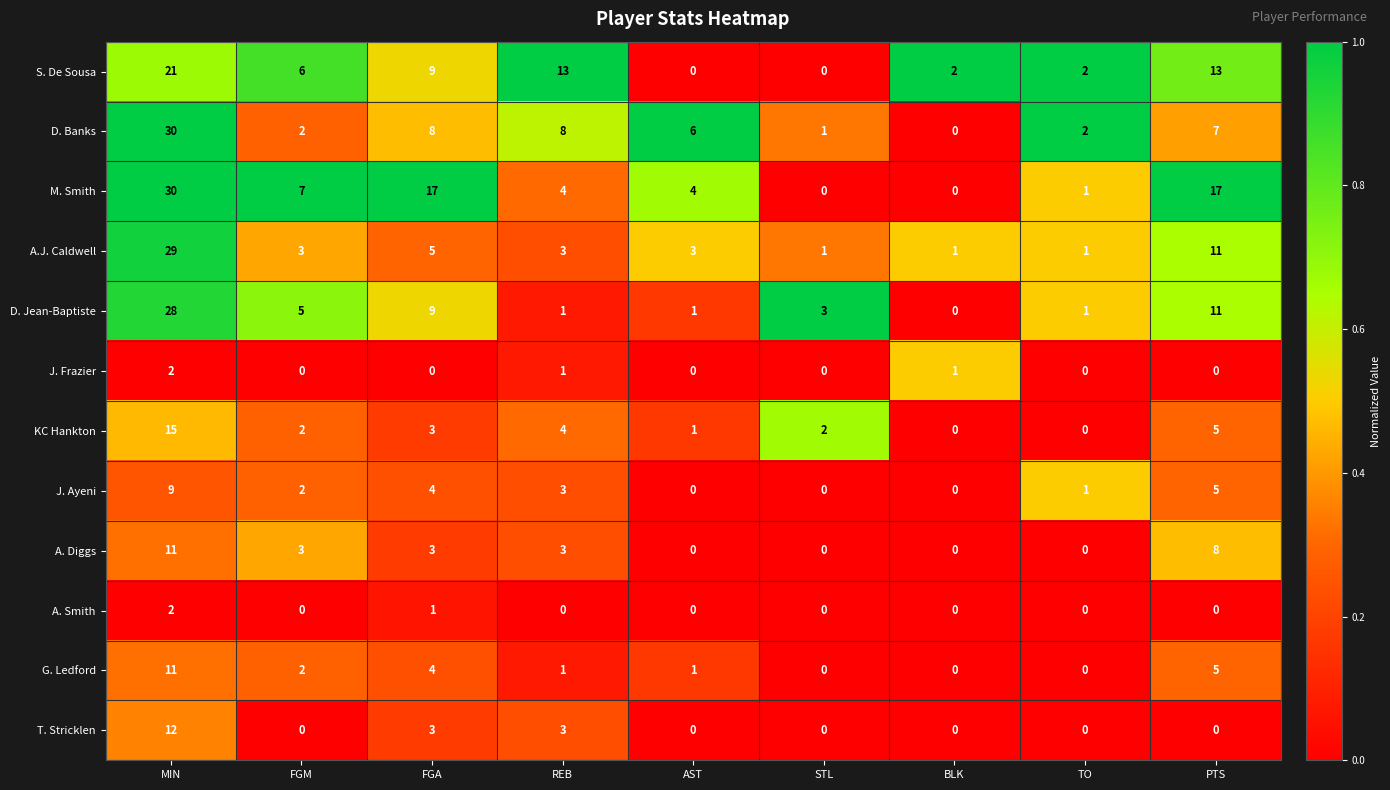

What is the difference between the highest and lowest values at STL?

3